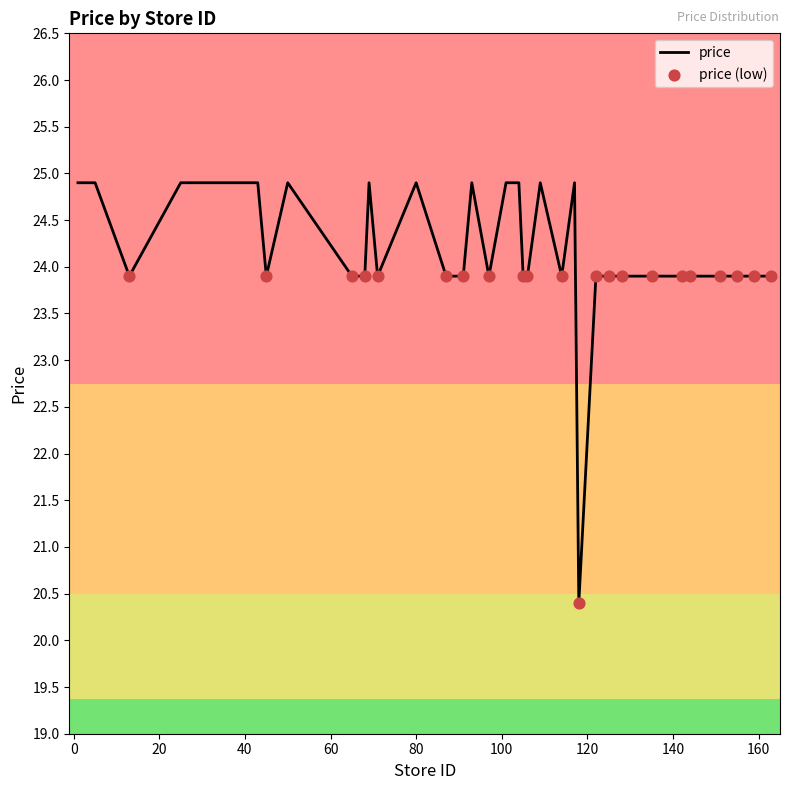

What is the maximum value shown in the chart?

24.9